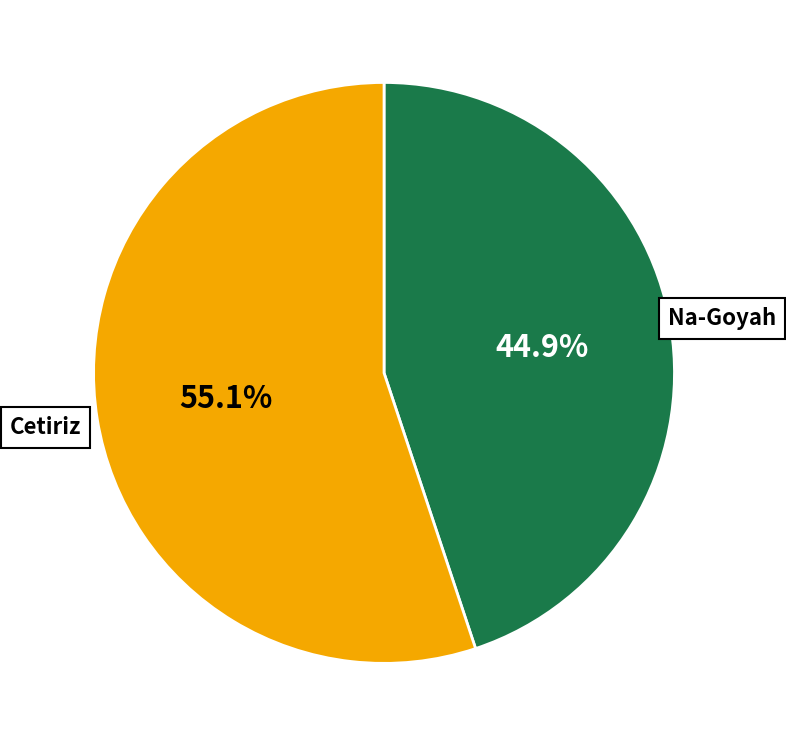

Is there any slice that represents more than half of the pie?

Yes